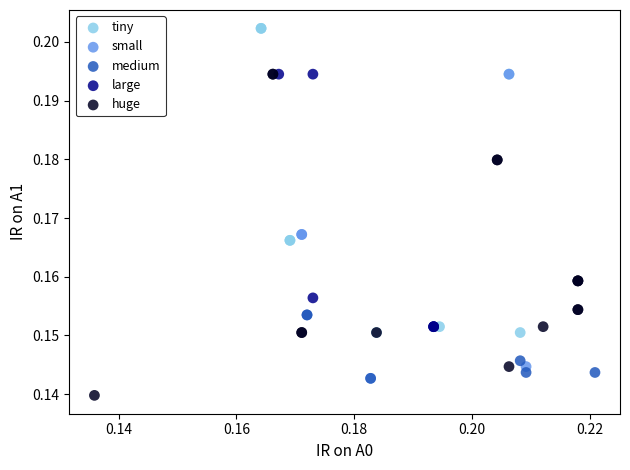

Which series reaches the minimum Y coordinate?

huge